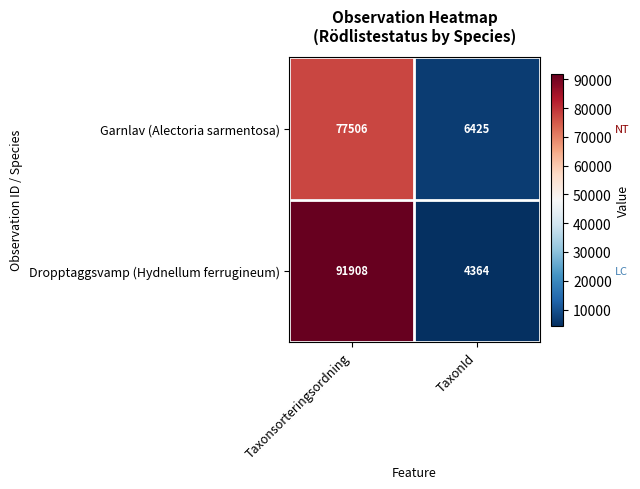

What is the difference between the maximum and minimum values in the Dropptaggsvamp (Hydnellum ferrugineum) series?

87544